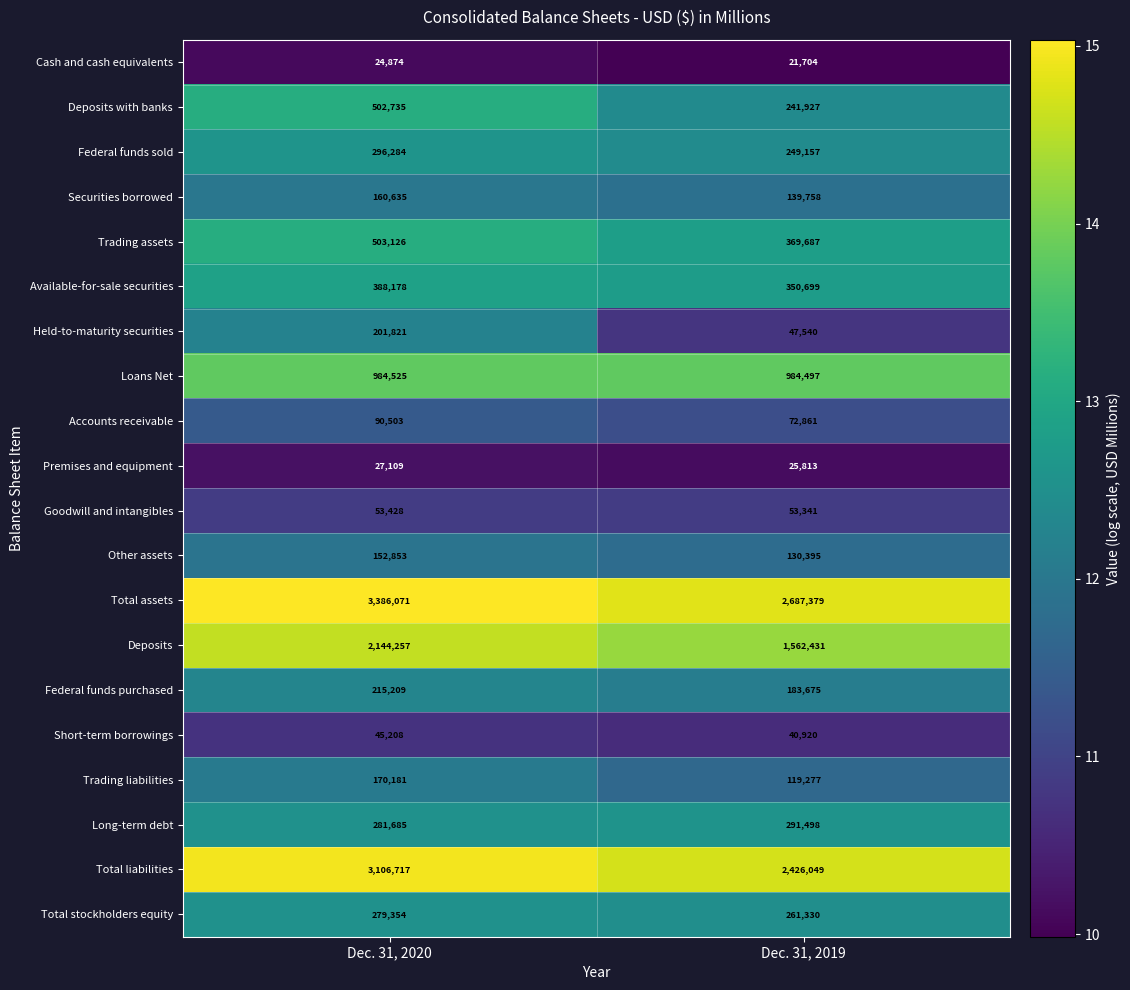

Read the Goodwill and intangibles value at Dec. 31, 2019.

53341